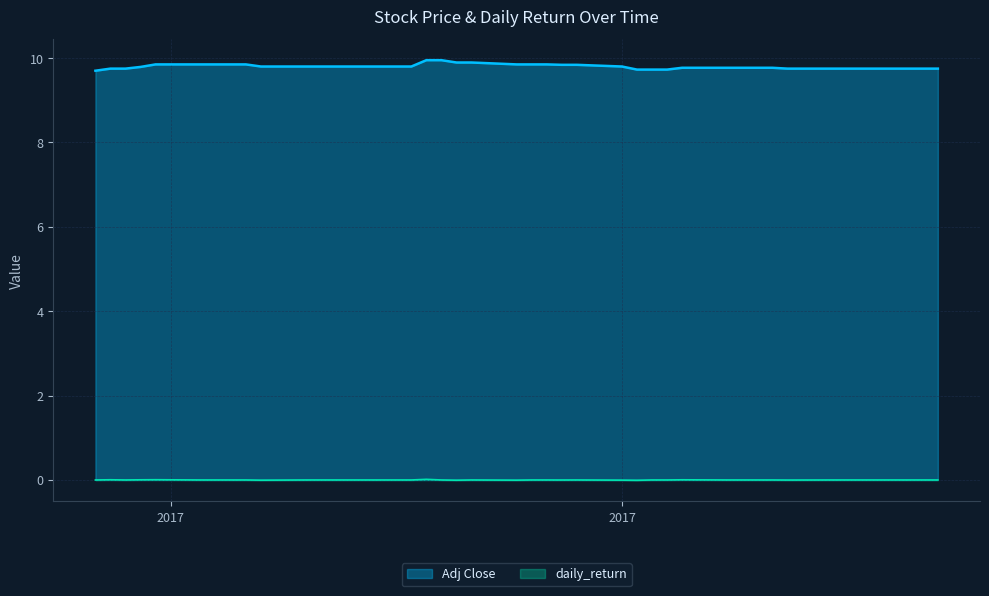

At how many categories does at least one series exceed 4?

40